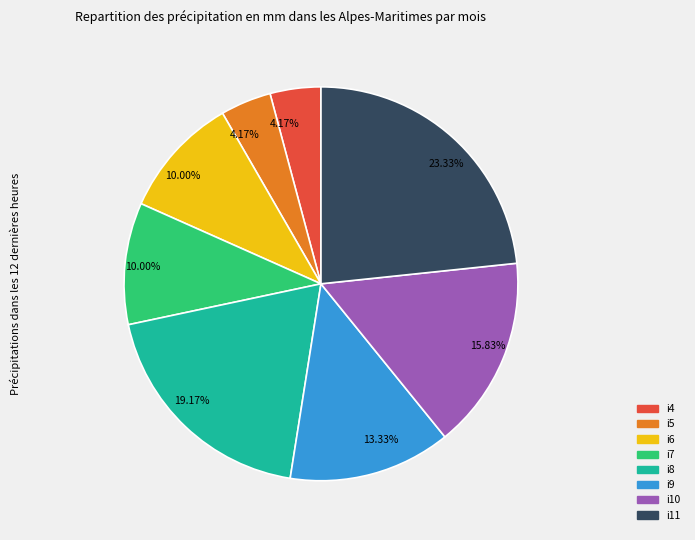

Is there a majority slice in this chart?

No